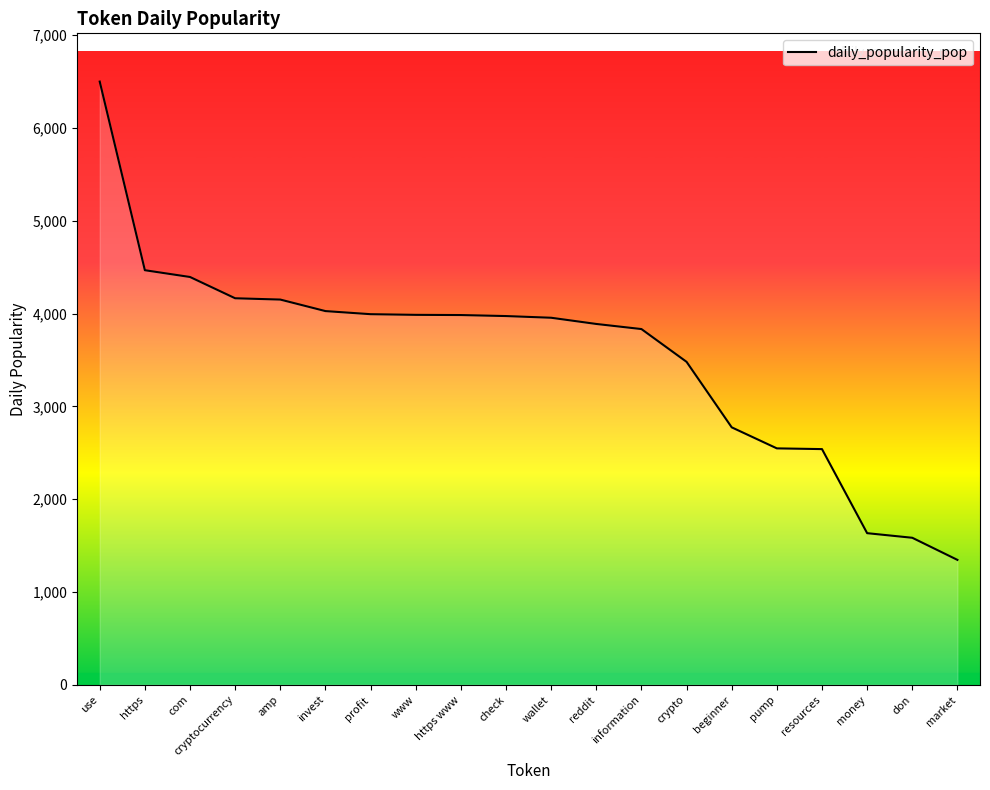

The chart shows a value of 3984.5 at https www. True or false?

True